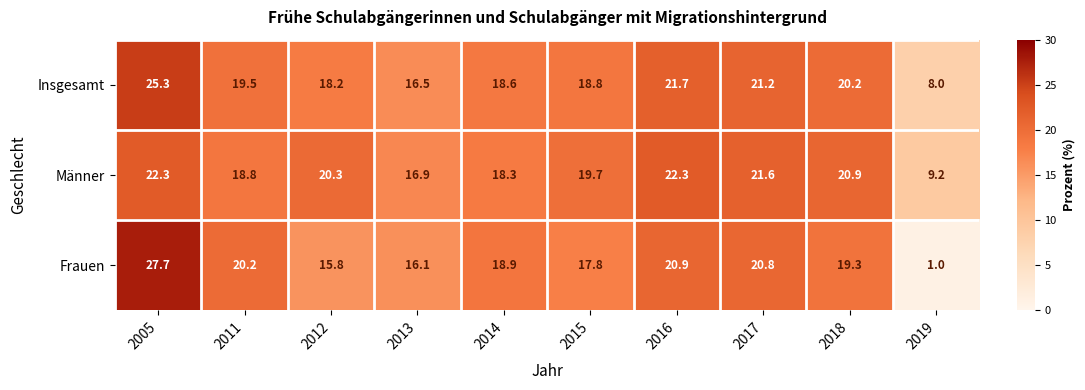

At which category is the sum across all series the highest?

2005